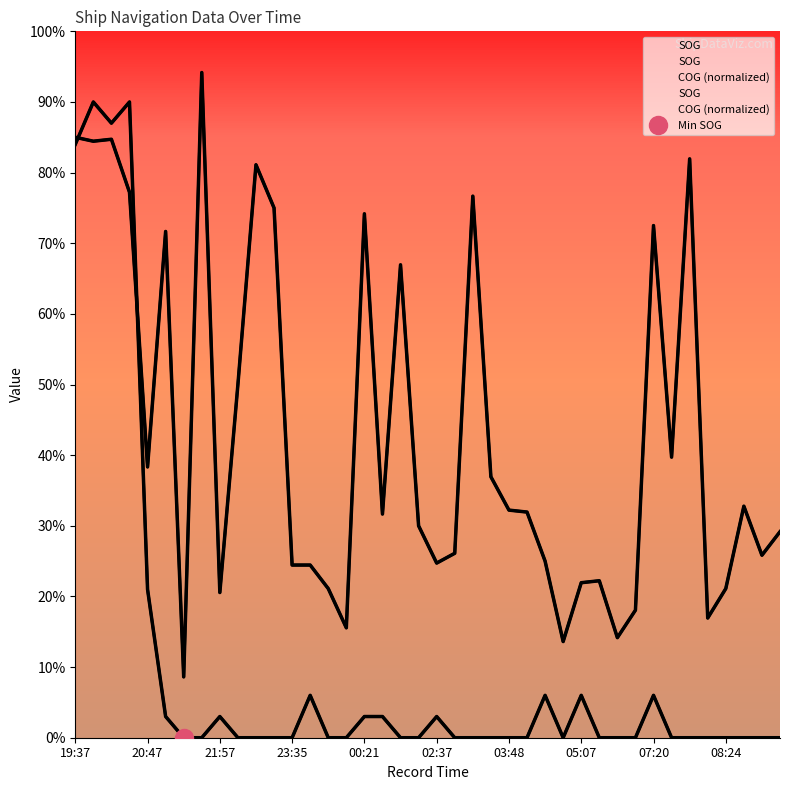

What is the average value of the COG series?

4.3